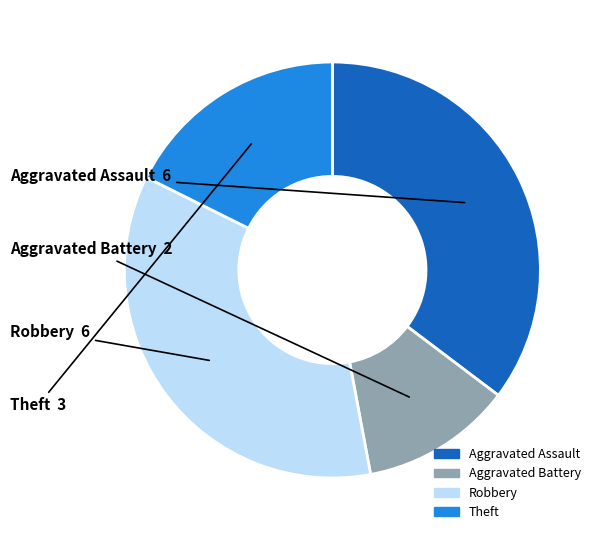

True or false: Aggravated Battery accounts for 12% of the total.

True